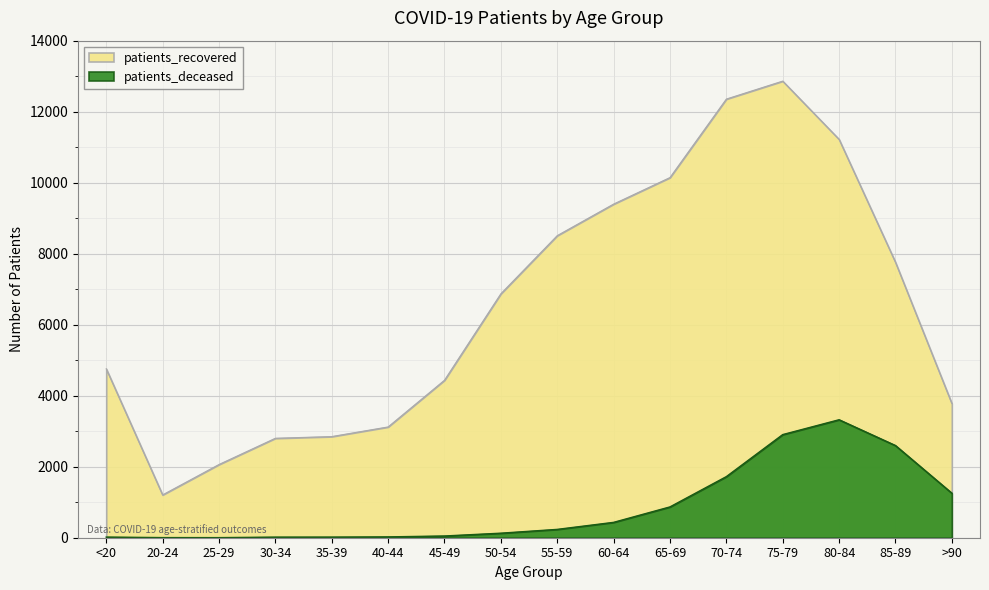

The patients_deceased series shows 1922 at >90. True or false?

False